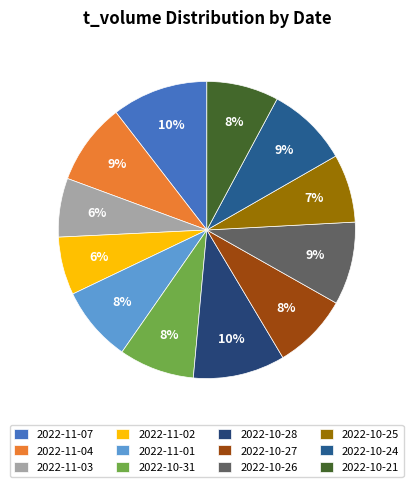

How many segments does this pie chart have?

12